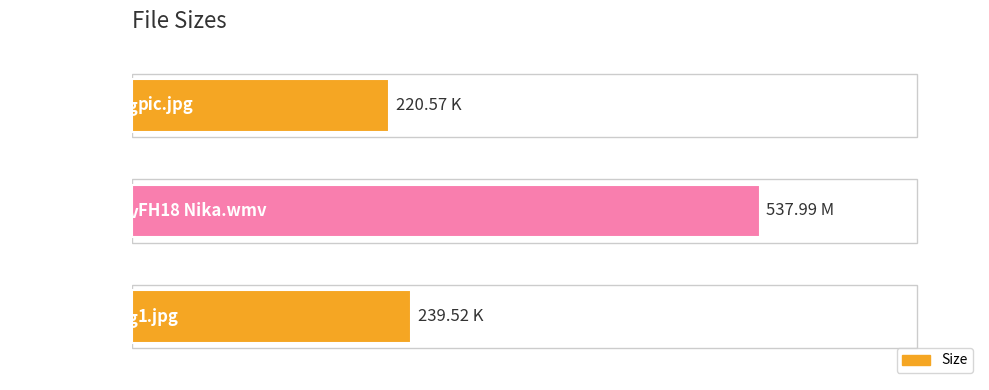

Does the chart contain any negative values?

No